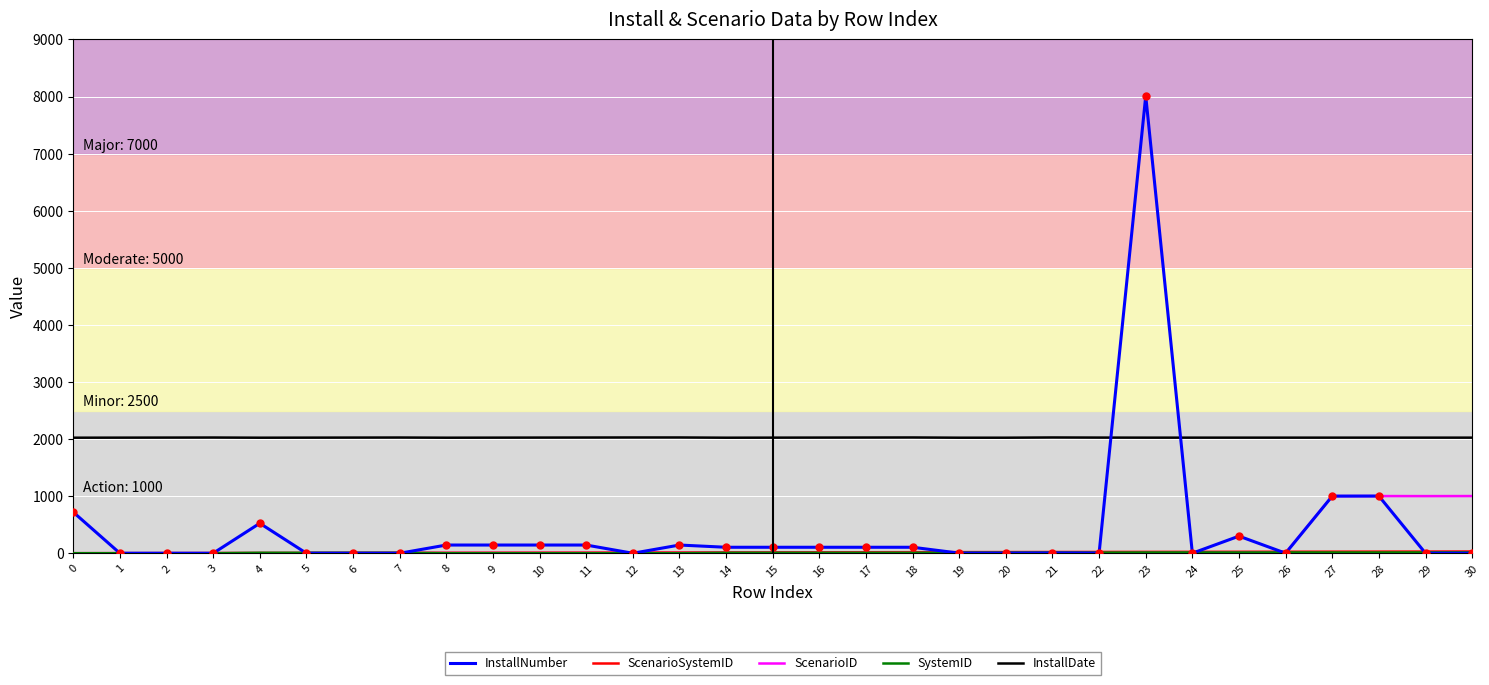

Which series has the largest range (max minus min)?

InstallNumber